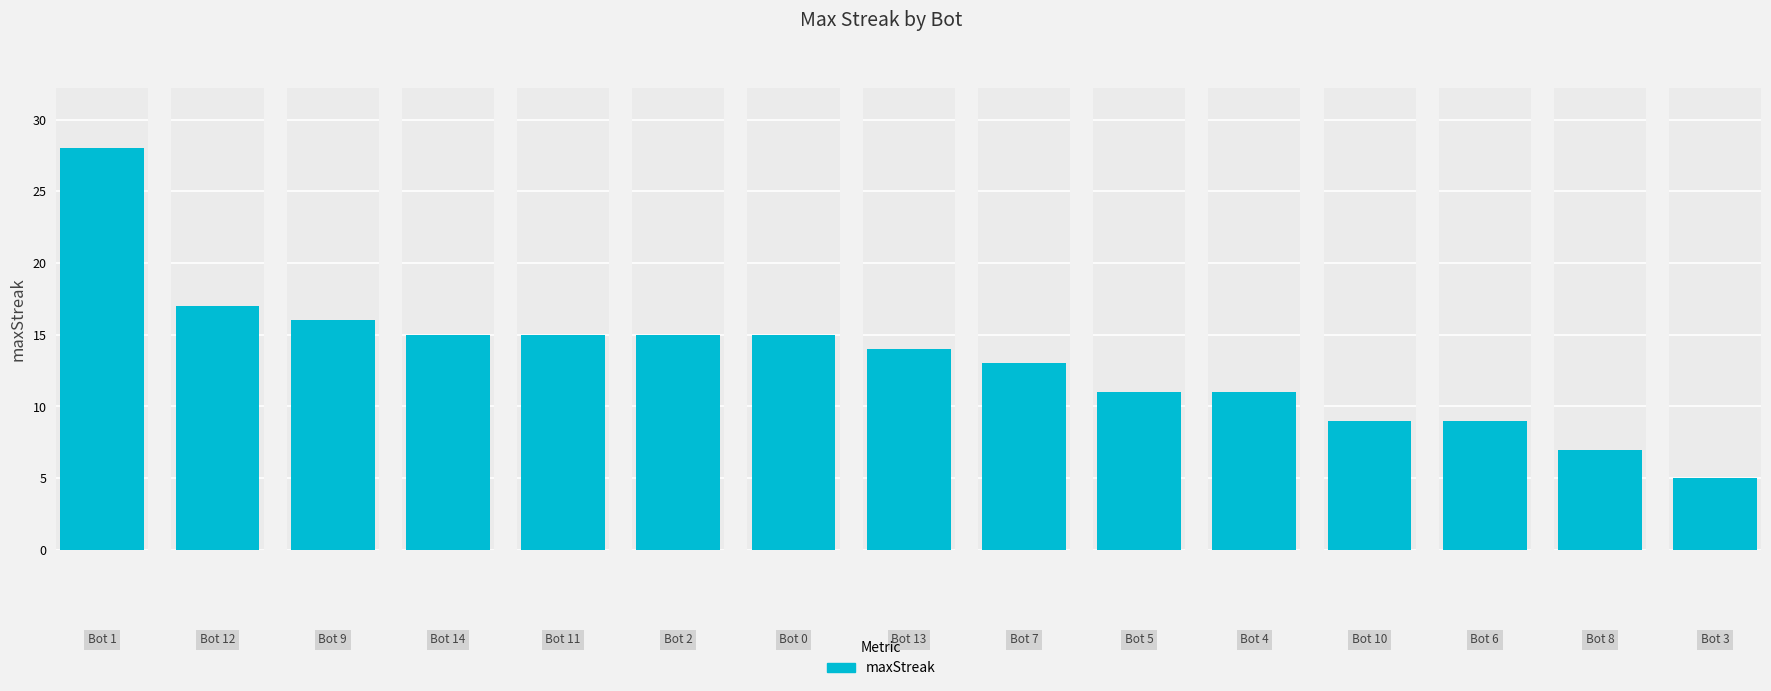

What is the label of the 11th bar from the right?

11